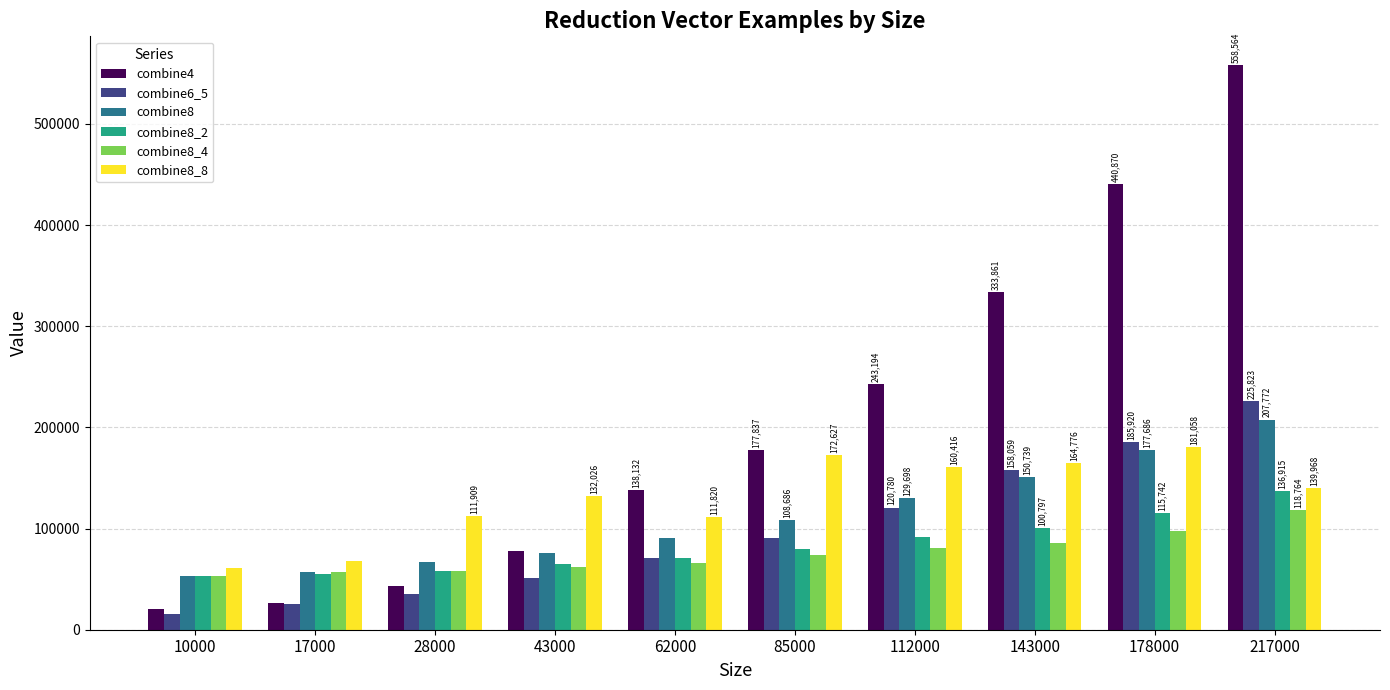

Which series has the largest total across all categories?

combine4